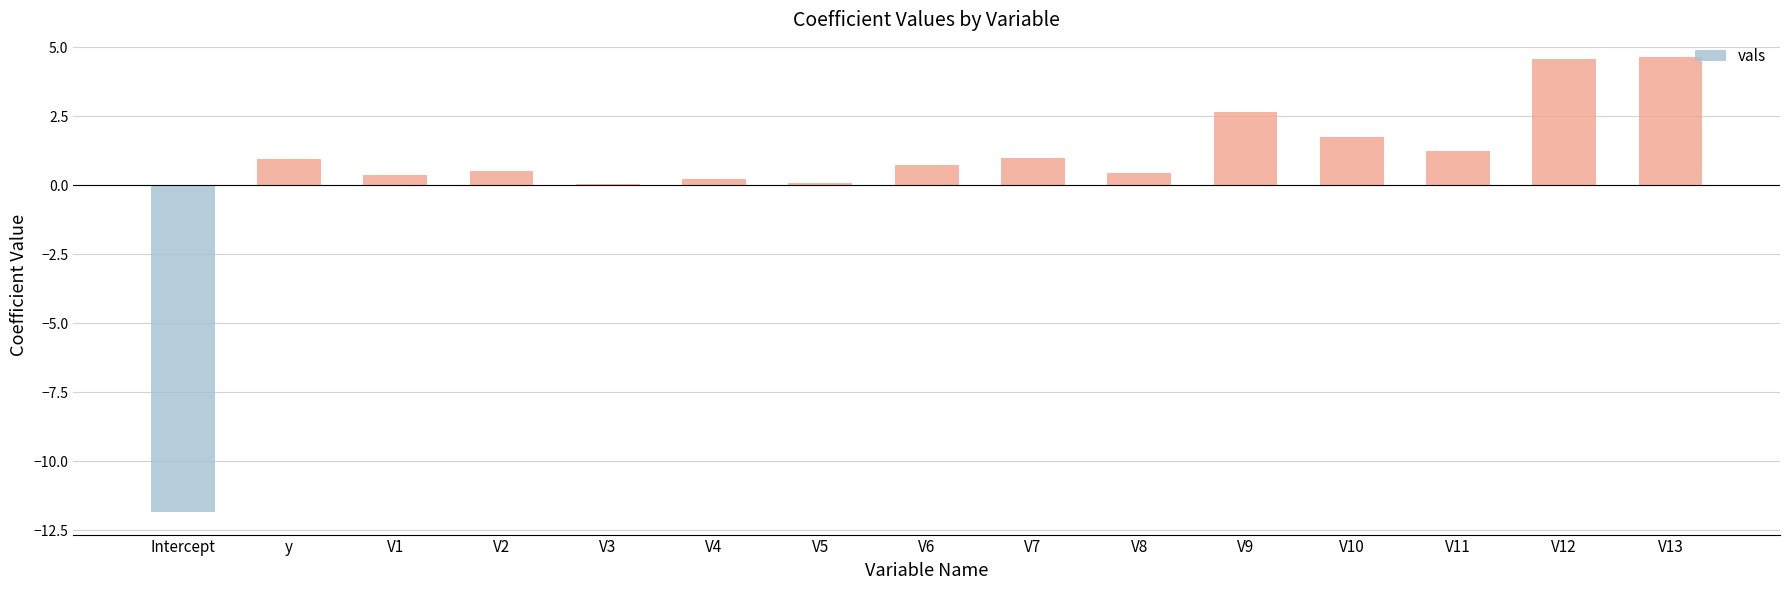

The value at V12 is 4.6. True or false?

True